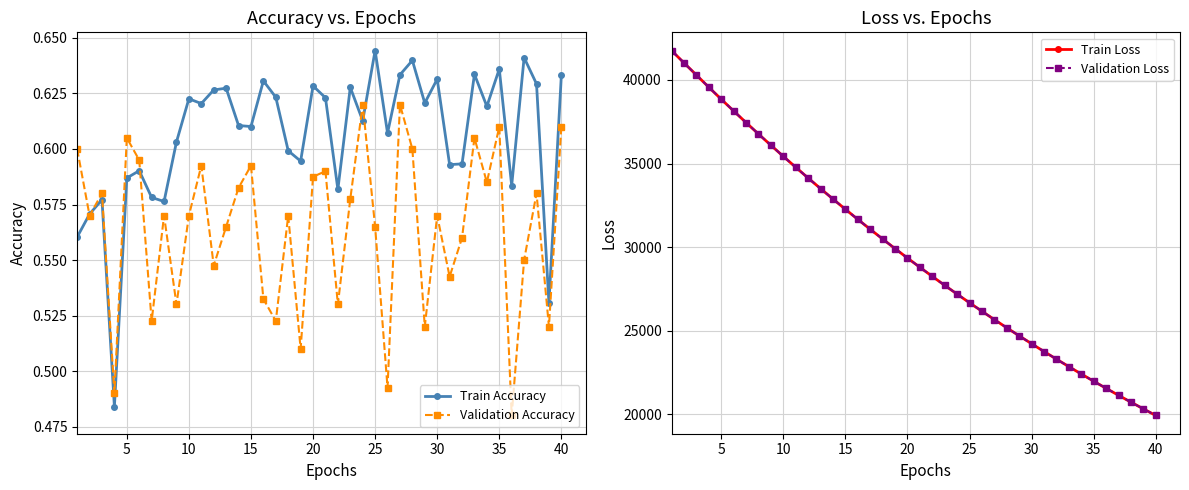

Is it true that Validation Accuracy equals 0.8 at 15?

False